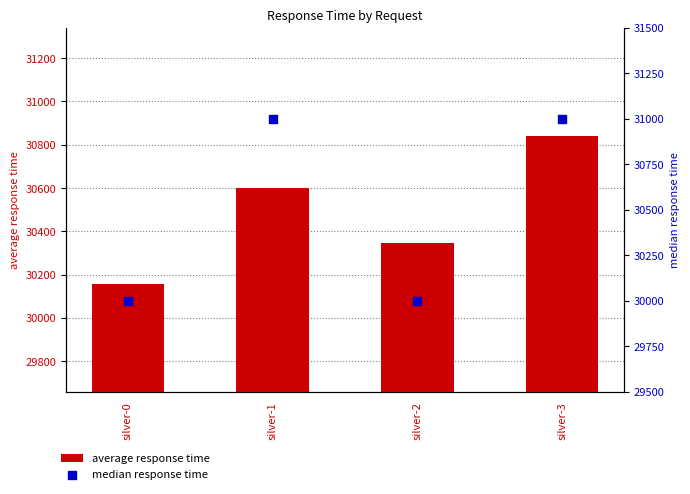

What is the total value across all series at silver-2?

60346